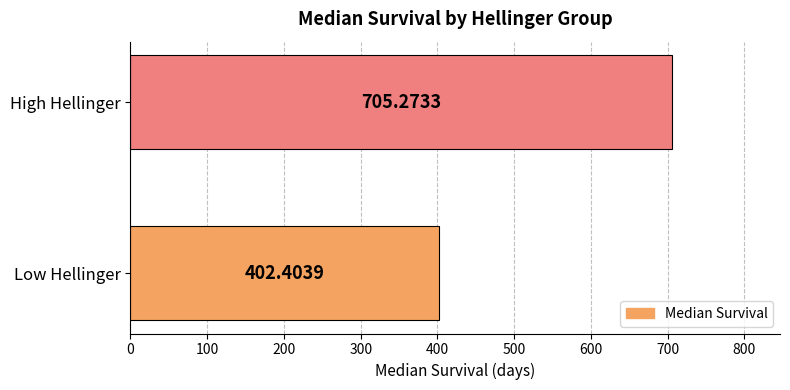

List the labels in order of value, largest first.

High Hellinger, Low Hellinger